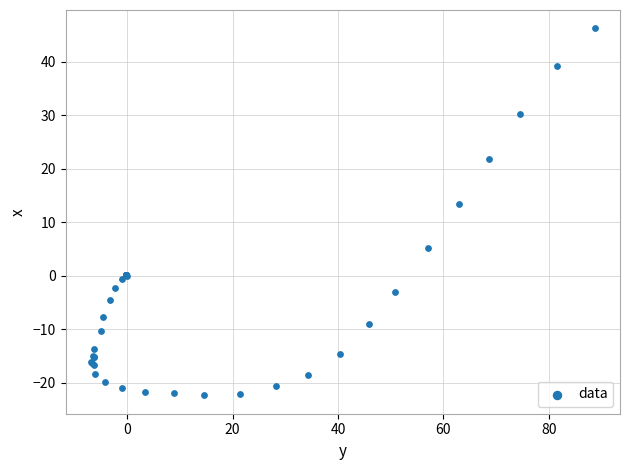

What Y value in the scatter plot is closest to 11?

13.4